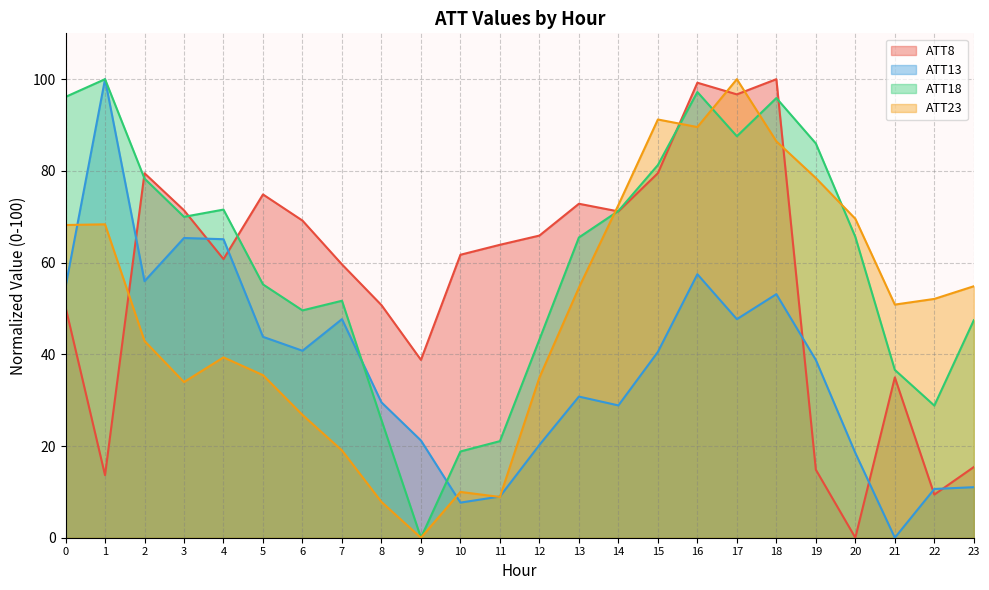

Reading right to left, list all the values displayed in this chart.

ATT8: 15.4	9.4	35.0	0.0	14.8	100.0	96.7	99.2	79.5	71.2	72.8	65.9	63.9	61.7	38.8	50.7	59.6	69.2	74.9	60.8	71.4	79.5	13.6	50.3
ATT13: 11.0	10.6	0.0	18.5	38.8	53.1	47.7	57.5	40.5	28.9	30.8	20.2	9.0	7.7	21.2	29.5	47.7	40.8	43.8	65.1	65.4	55.9	100.0	54.7
ATT18: 47.4	28.8	36.6	65.6	86.0	95.9	87.6	97.2	81.3	71.3	65.5	43.2	21.1	18.8	0.0	25.7	51.7	49.6	55.2	71.6	70.0	78.3	100.0	96.1
ATT23: 54.8	52.1	50.8	69.6	78.4	86.5	100.0	89.6	91.2	72.6	54.5	34.9	8.9	10.0	0.0	7.8	19.0	26.8	35.5	39.3	33.9	42.9	68.4	68.2